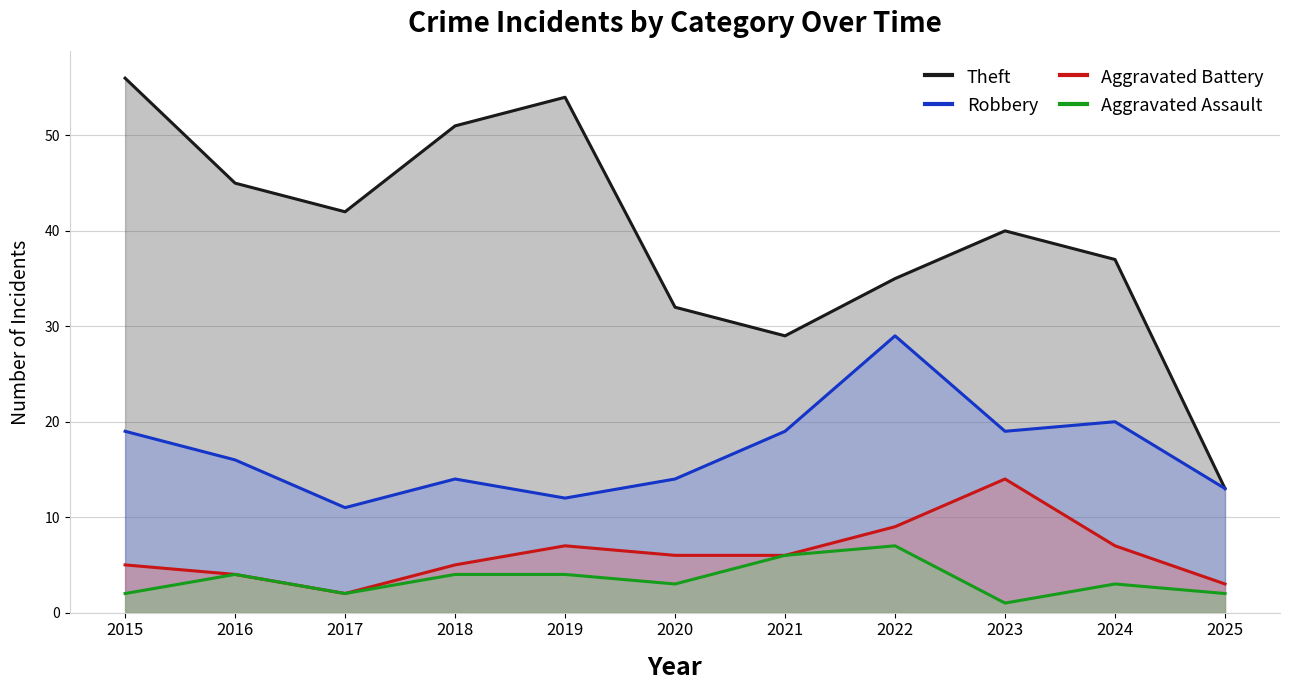

Reading right to left, what are all the values shown in this chart?

Theft: 13	37	40	35	29	32	54	51	42	45	56
Robbery: 13	20	19	29	19	14	12	14	11	16	19
Aggravated Battery: 3	7	14	9	6	6	7	5	2	4	5
Aggravated Assault: 2	3	1	7	6	3	4	4	2	4	2